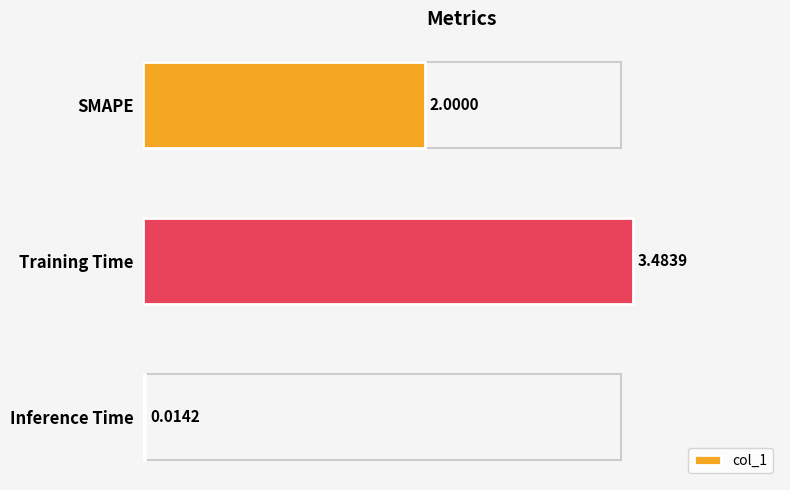

Which label corresponds to the smallest value in the chart?

Inference Time